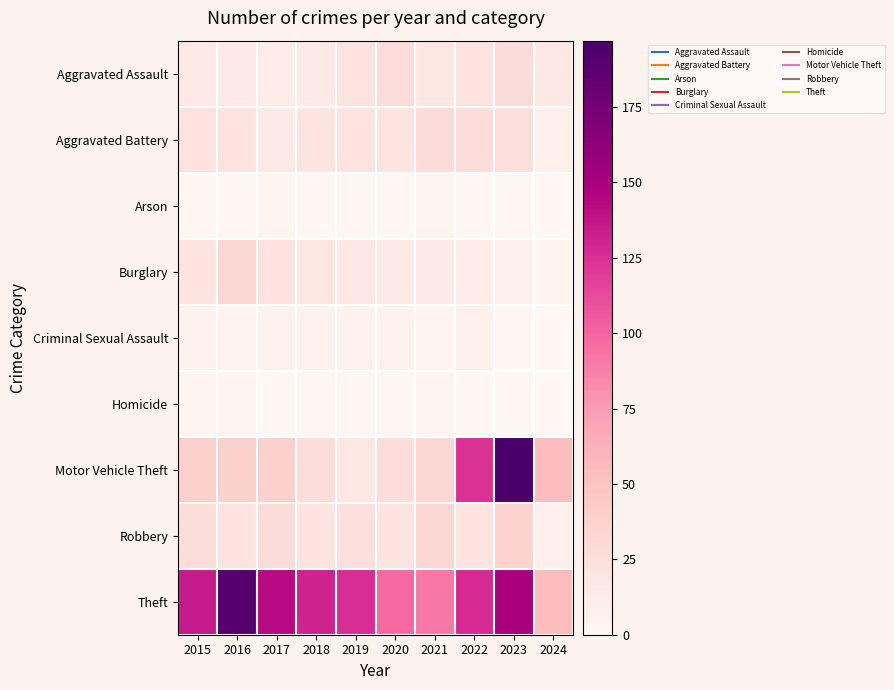

Which label corresponds to the smallest value in the chart?

2018